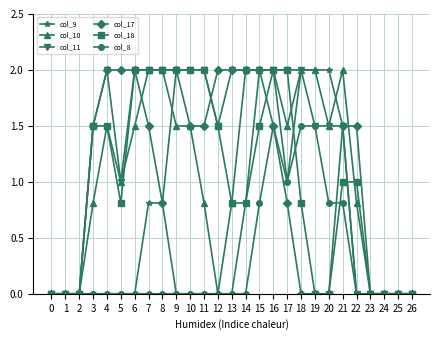

True or false: col_18 and col_9 intersect in this chart.

True